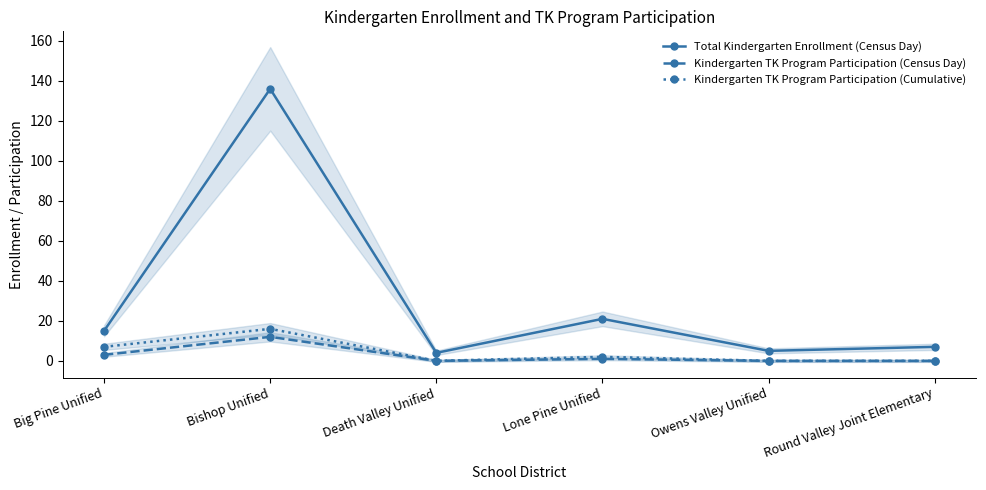

Reading left to right, list all the values displayed in this chart.

Total Kindergarten Enrollment (Census Day): Big Pine Unified=15	Bishop Unified=136	Death Valley Unified=4	Lone Pine Unified=21	Owens Valley Unified=5	Round Valley Joint Elementary=7
Kindergarten TK Program Participation (Census Day): Big Pine Unified=3	Bishop Unified=12	Death Valley Unified=0	Lone Pine Unified=1	Owens Valley Unified=0	Round Valley Joint Elementary=0
Kindergarten TK Program Participation (Cumulative): Big Pine Unified=7	Bishop Unified=16	Death Valley Unified=0	Lone Pine Unified=2	Owens Valley Unified=0	Round Valley Joint Elementary=0